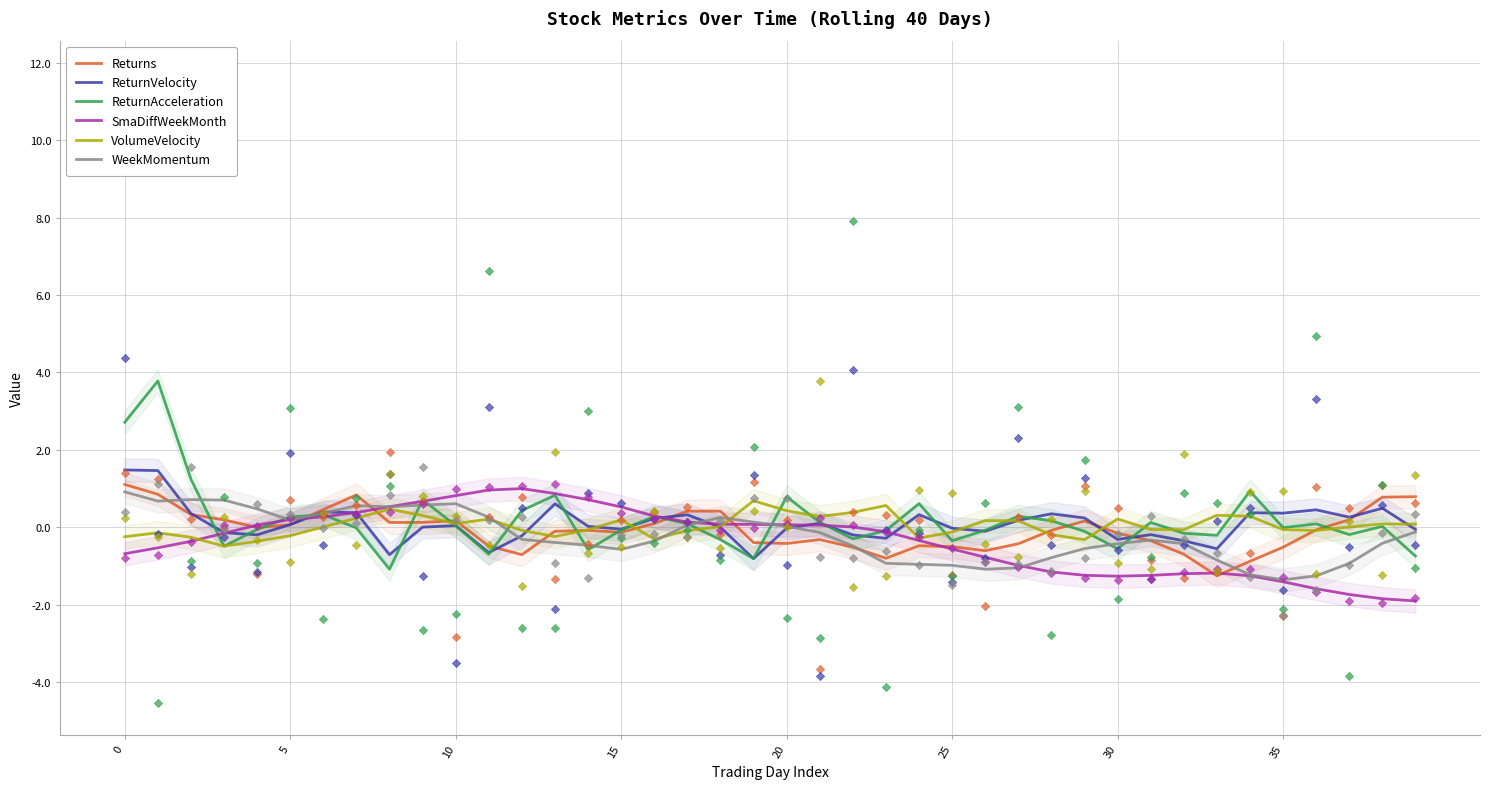

Is it true that Returns equals -0.5 at 25?

True